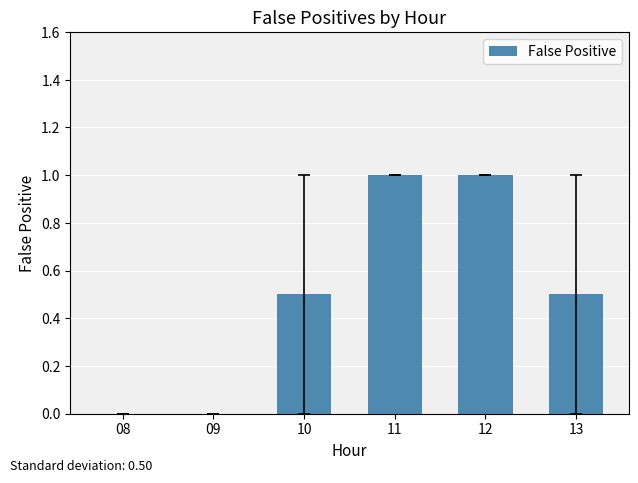

Between 13 and 08, which is larger?

13